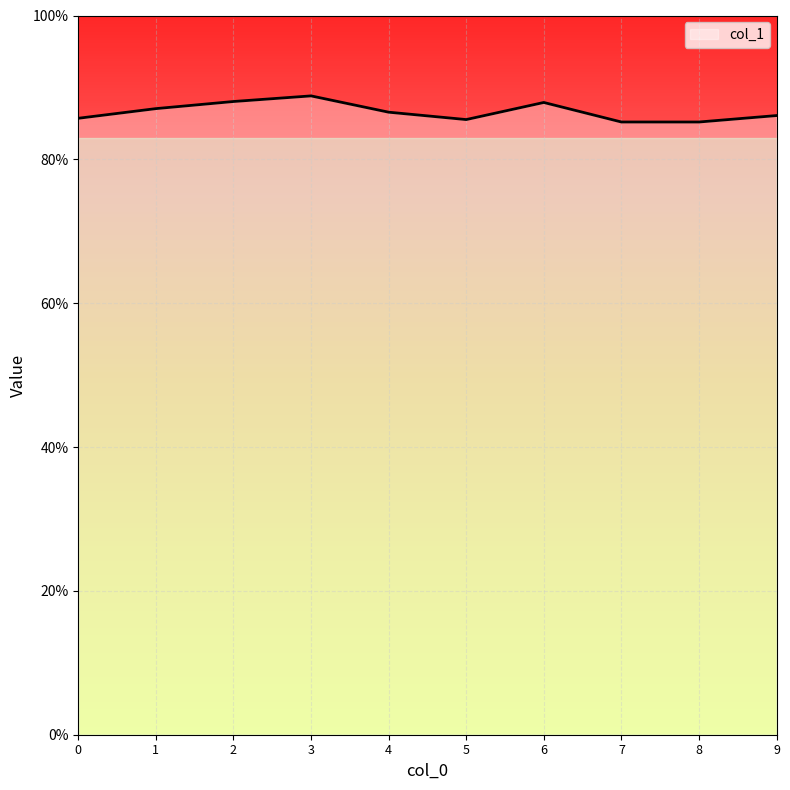

True or false: there are more than 2 points higher than both neighbors.

False